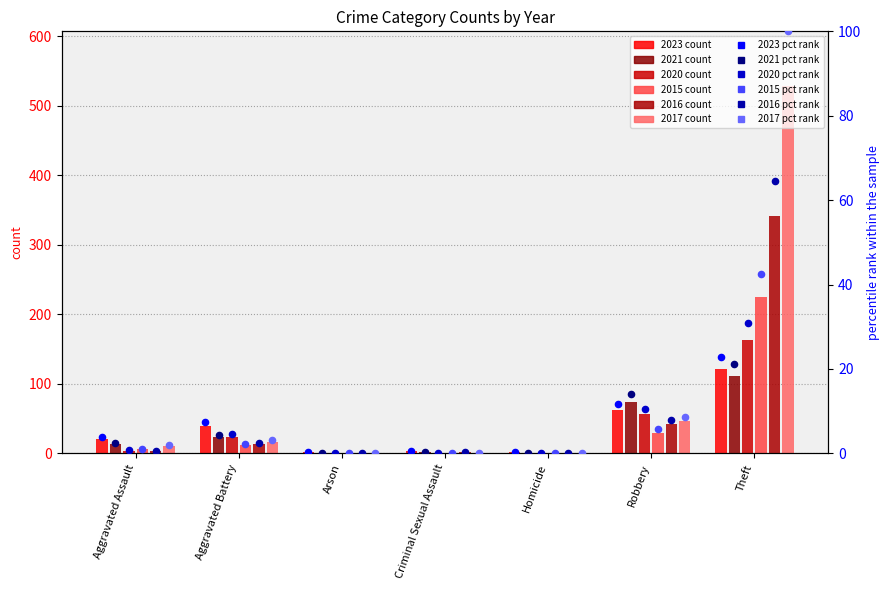

At how many categories does at least one series exceed 175?

1